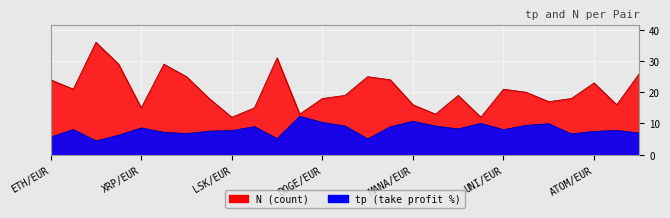

What position from the right is BTC/EUR?

25